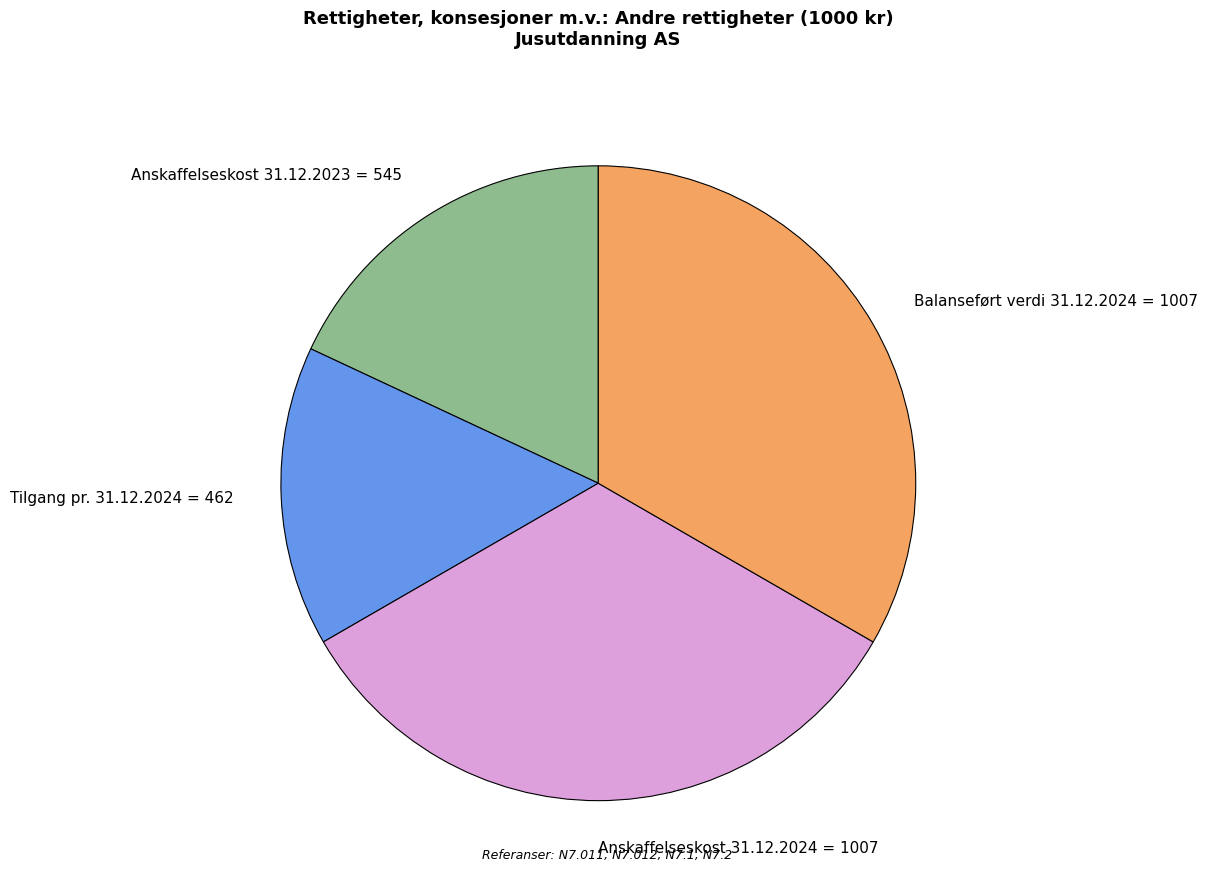

What is the smallest slice in the pie chart?

Tilgang pr. 31.12.2024 = 462